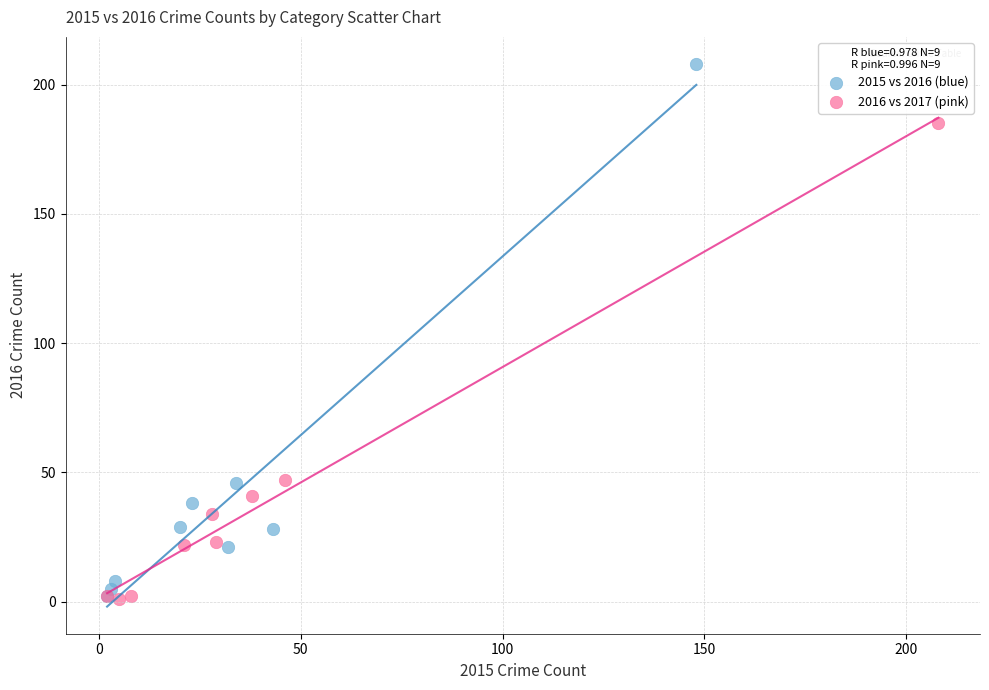

Which series has the widest spread of Y values?

2015 vs 2016 (blue)